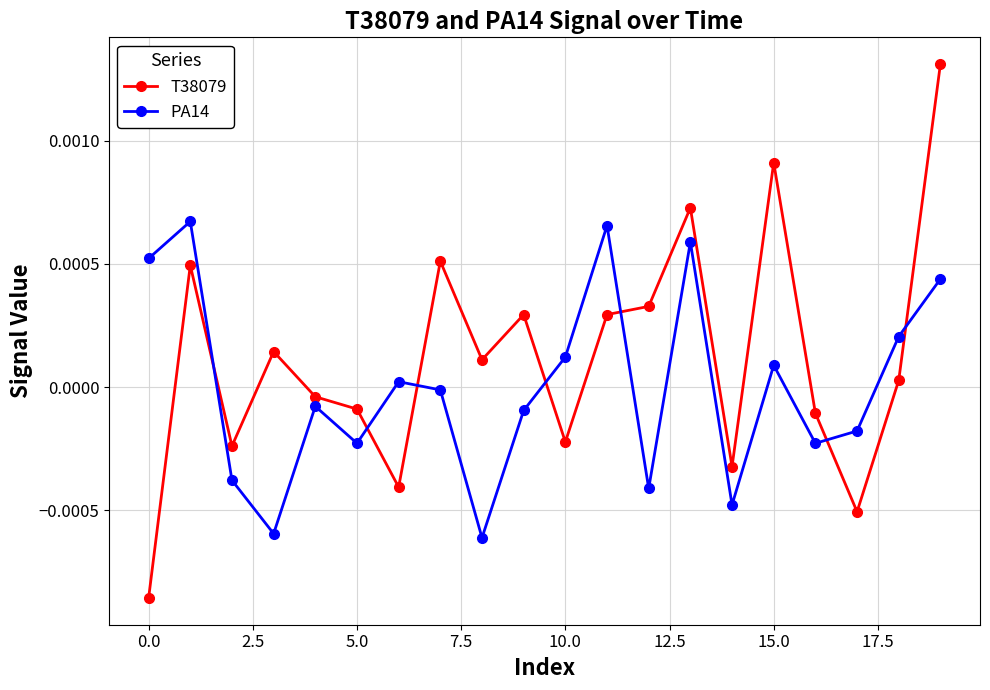

Does the chart display data point markers on the line(s)?

Yes